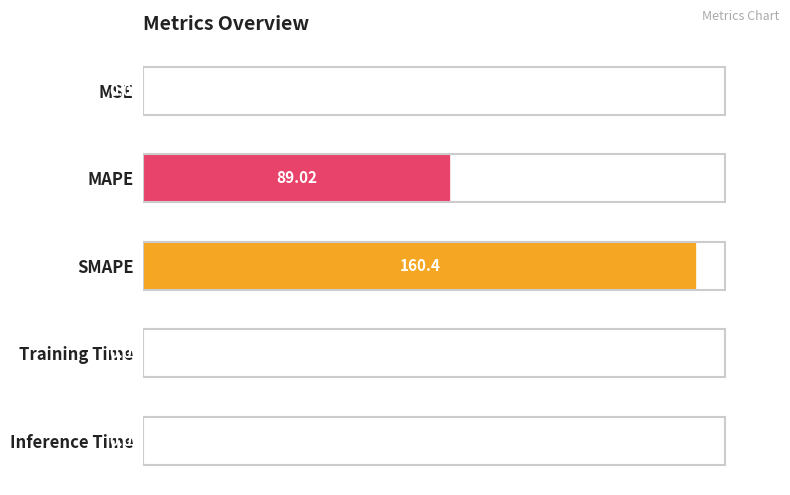

What is the sum of the values at MSE and MAPE?

89.0